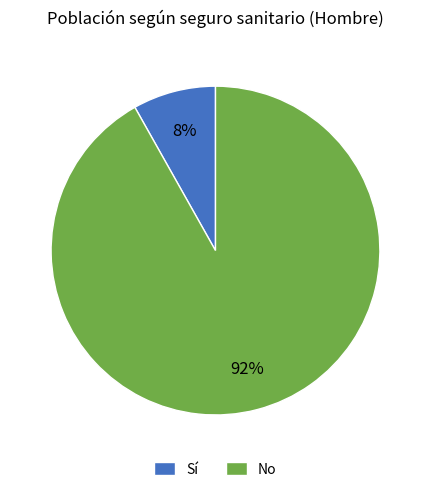

Does No account for over 50% of the chart?

Yes